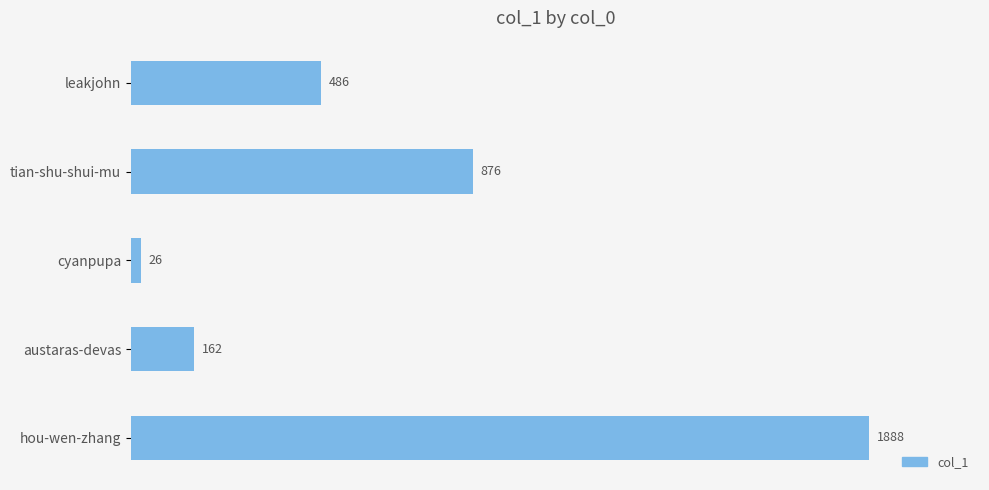

Does the chart contain any negative values?

No